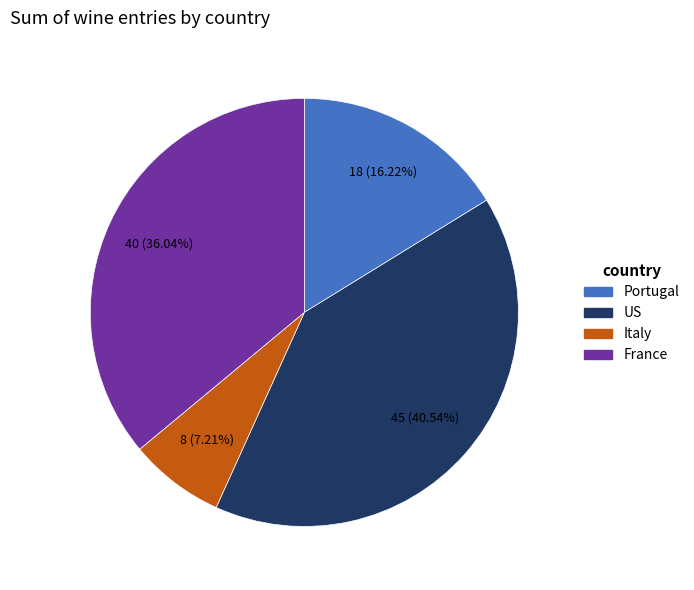

To the nearest percent, what is the combined percentage of France and Portugal?

52%